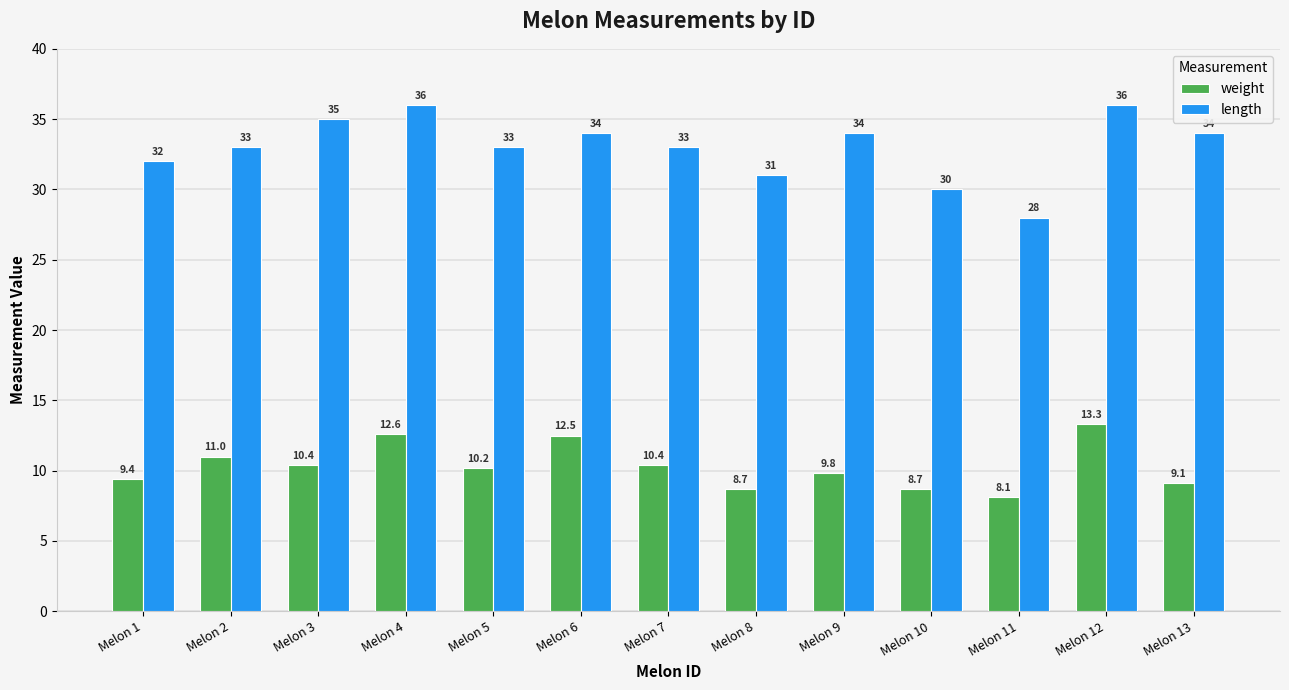

Rank the series at Melon 1 from highest to lowest value.

length, weight